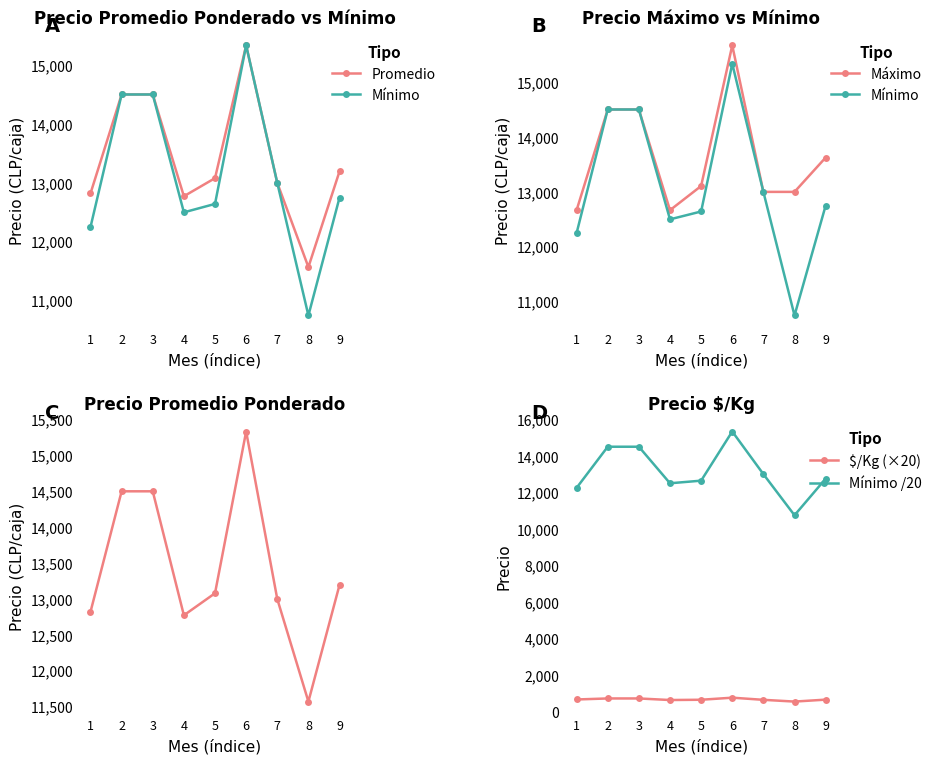

Between 8 and 6, which is larger?

6